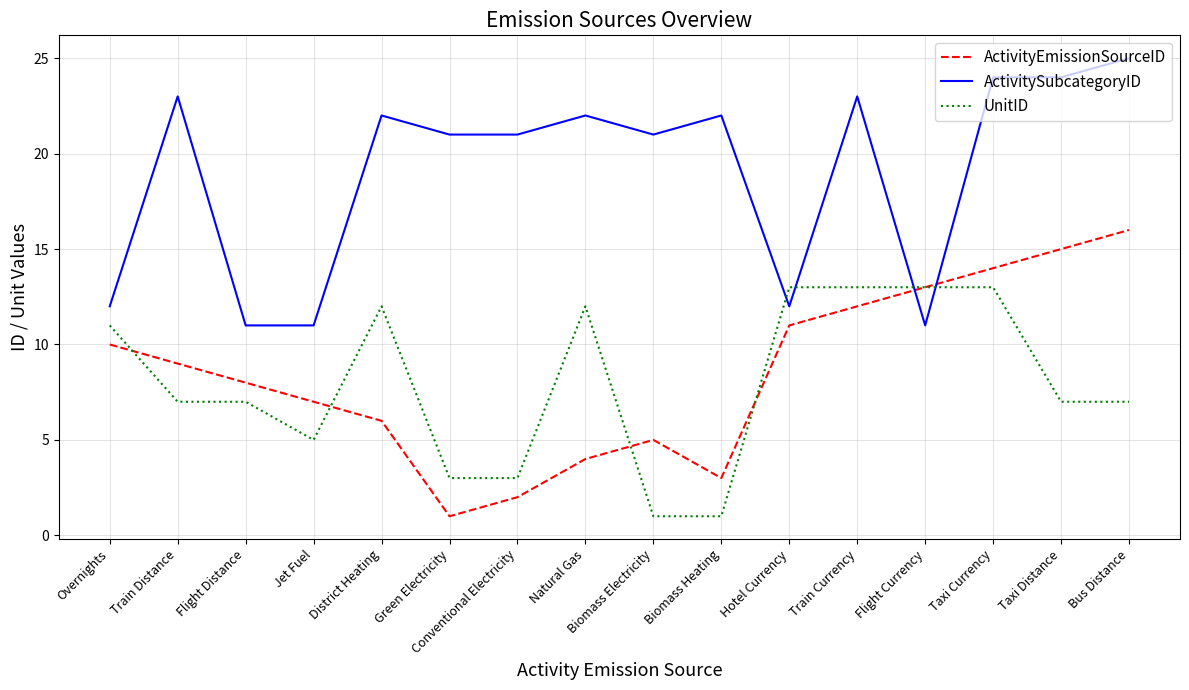

What is the sum of all ActivitySubcategoryID values?

305